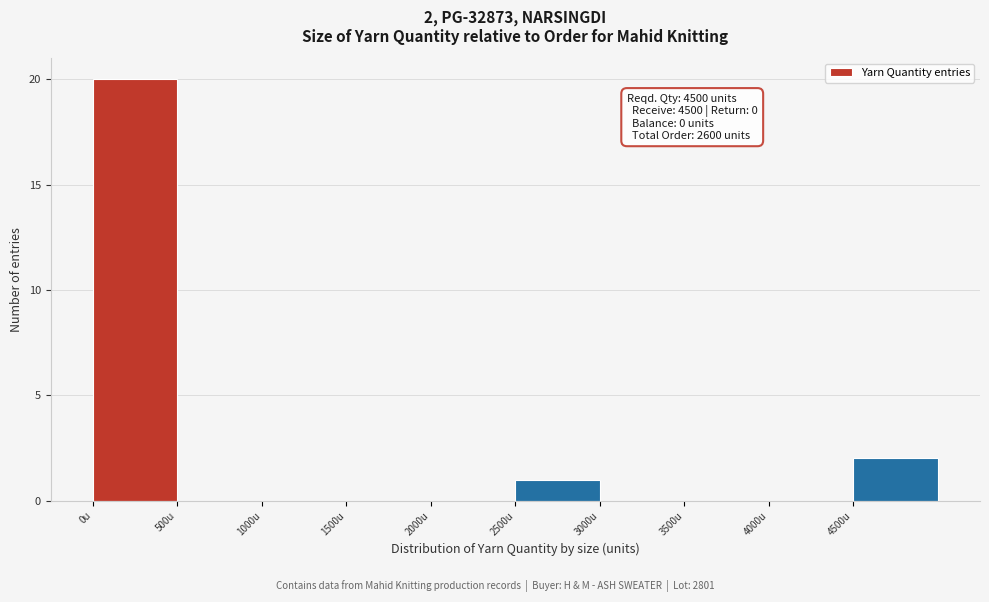

Over which range of the x-axis is the bar tallest?

0 to 500